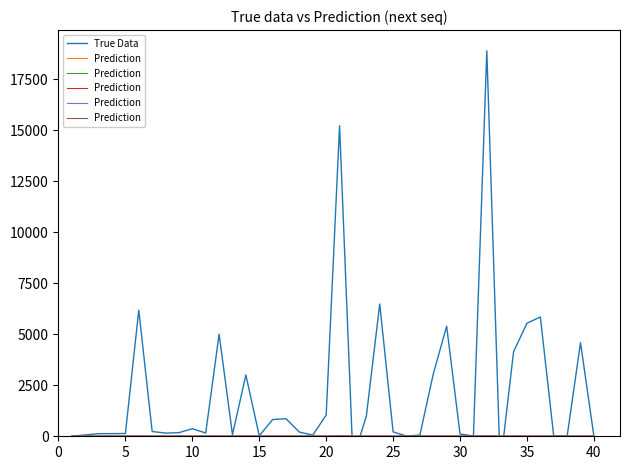

Where is the first local minimum for Prediction?

15